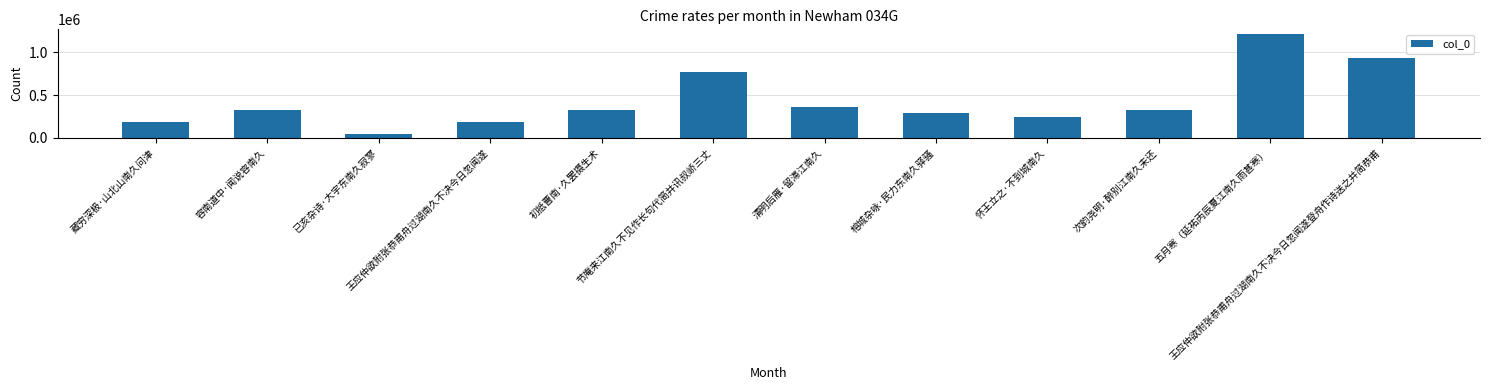

How many series are shown in this chart?

1